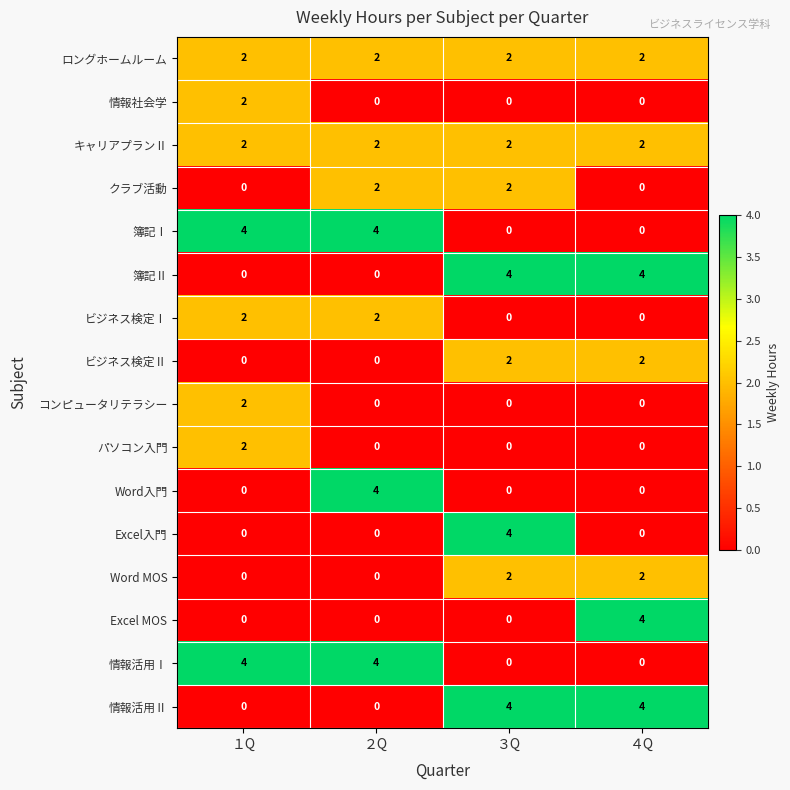

Which category has the highest value in the Excel入門 series?

３Q